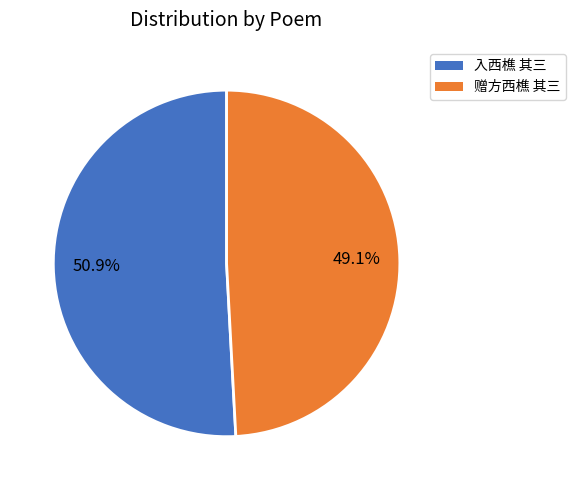

Which slice is the smallest?

赠方西樵 其三